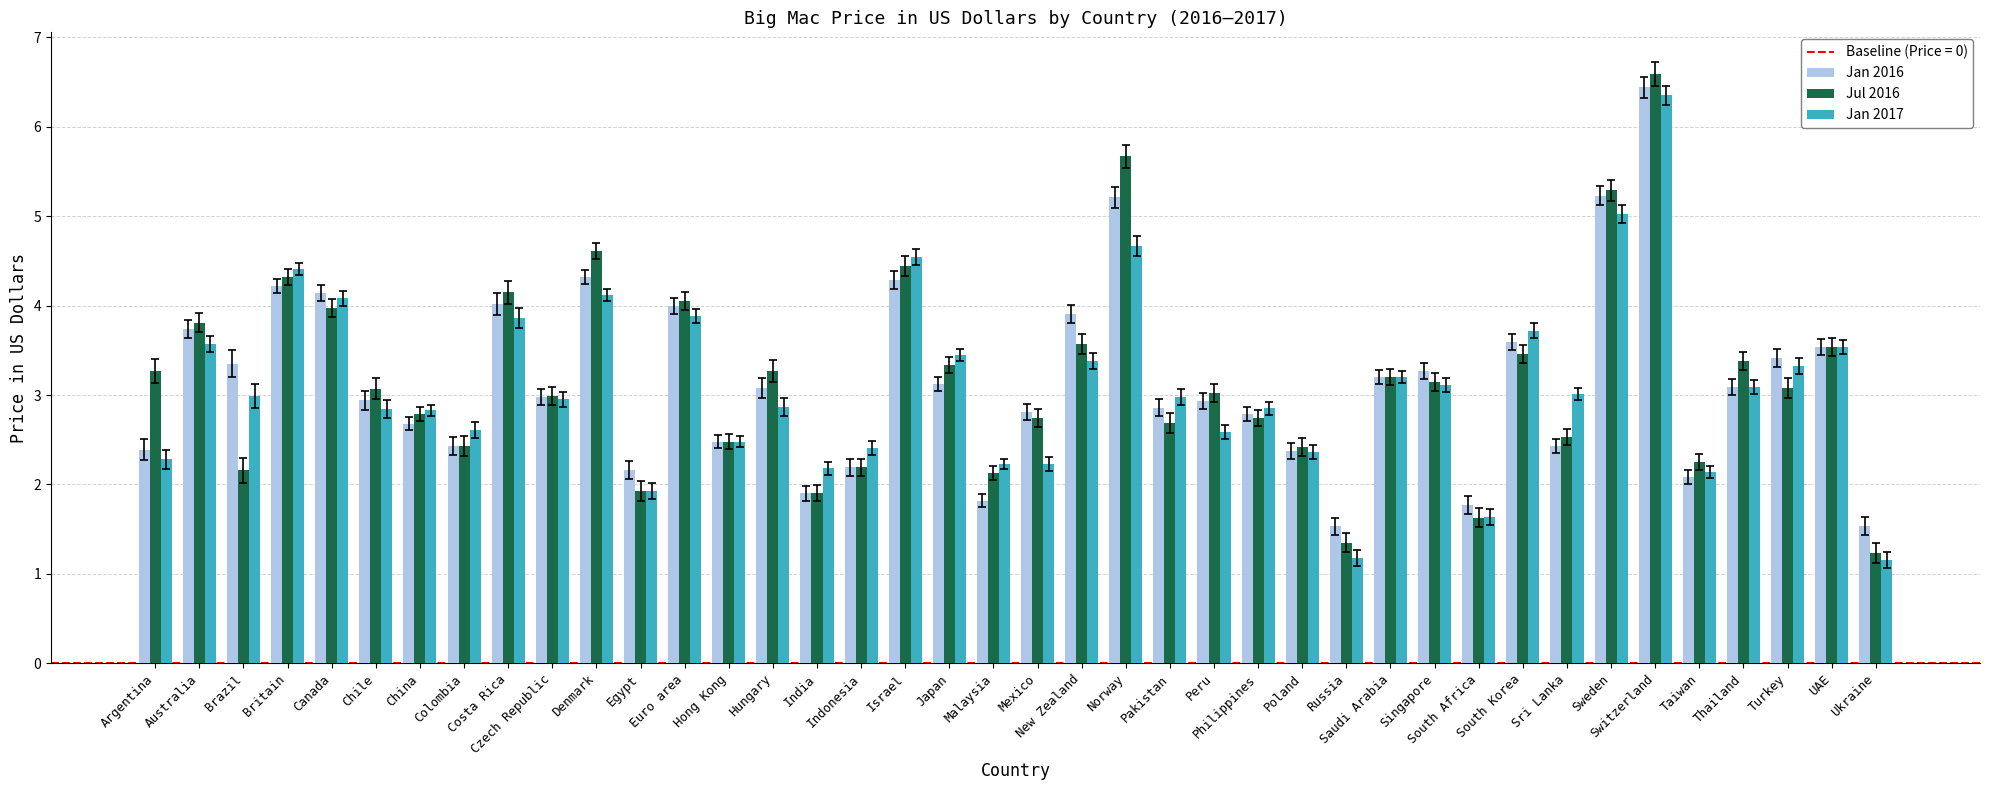

Which series has the largest range (max minus min)?

Jul 2016